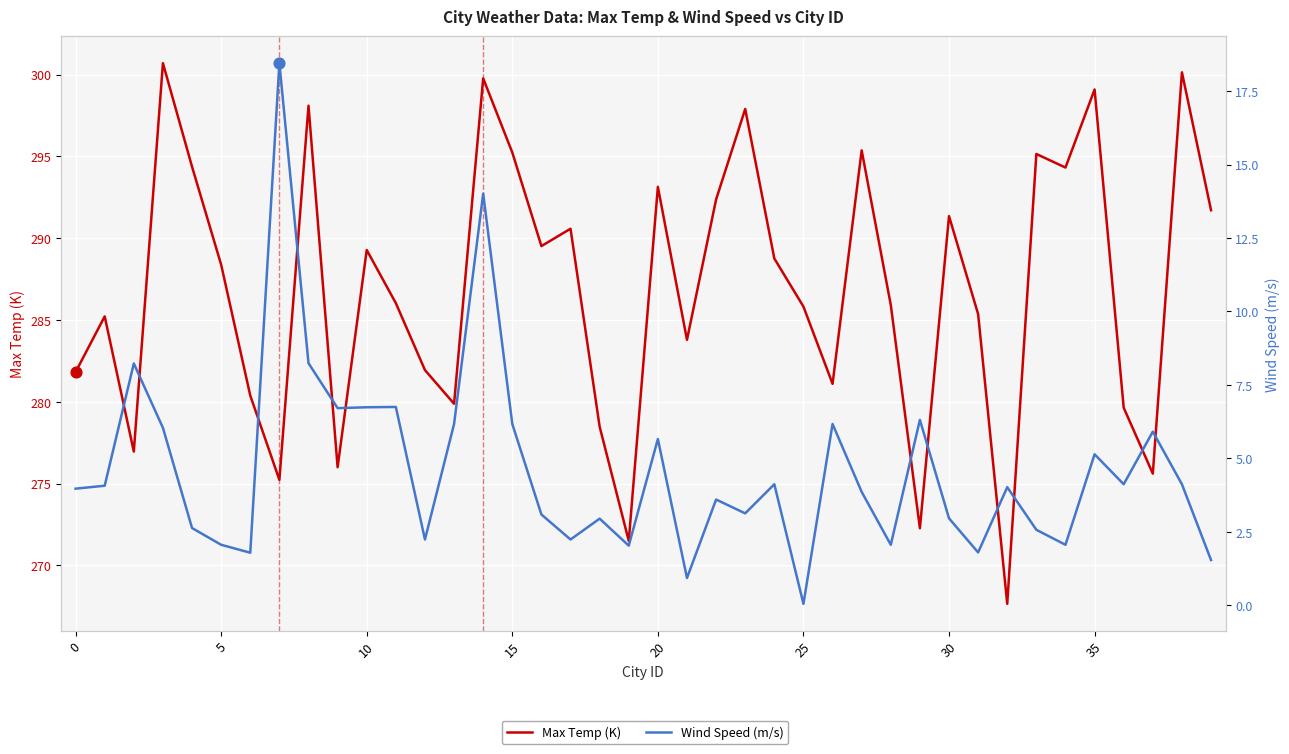

Which series reaches the maximum Y coordinate?

Max Temp (K)